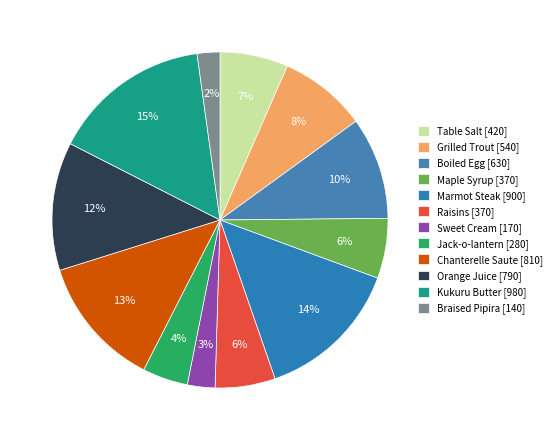

What percentage is the Jack-o-lantern slice, to the nearest percent?

4%